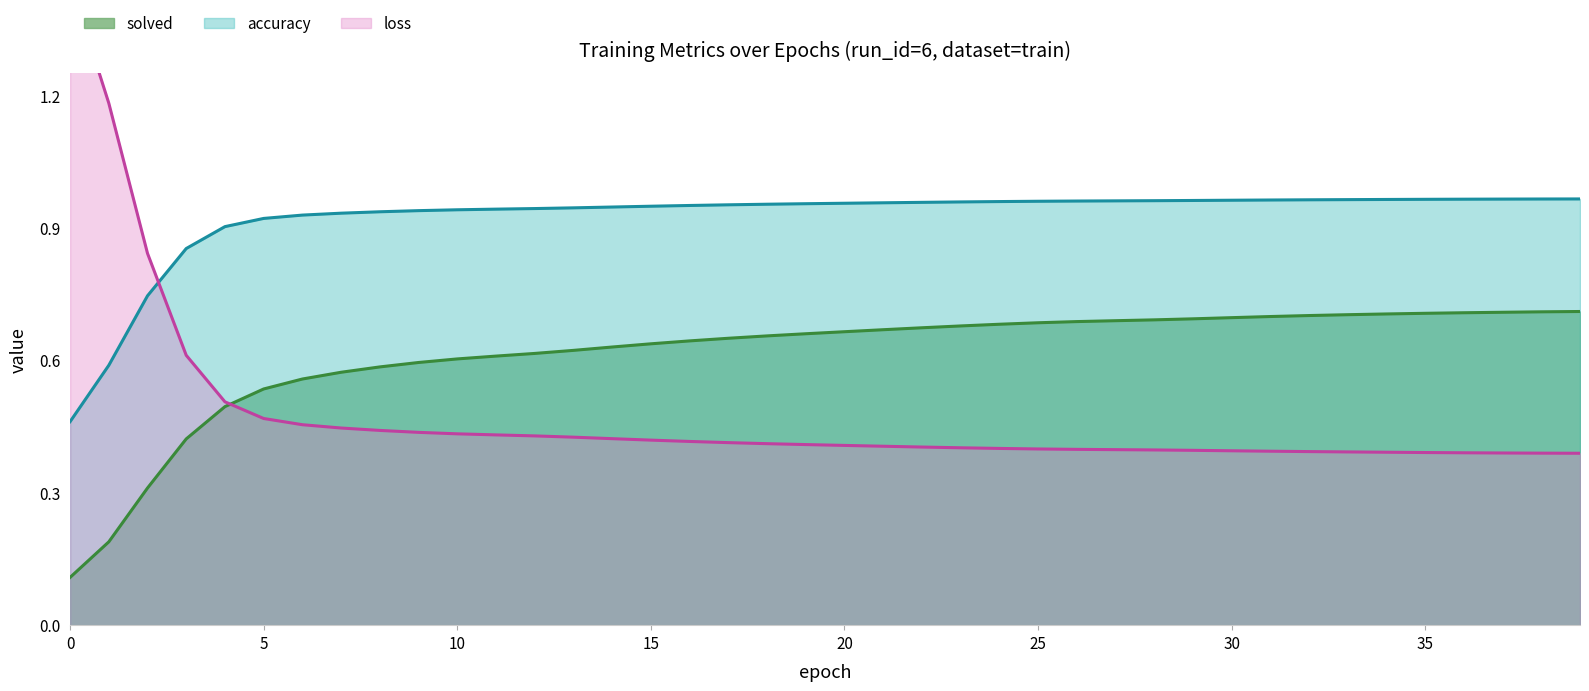

Does the chart have visible grid lines?

No